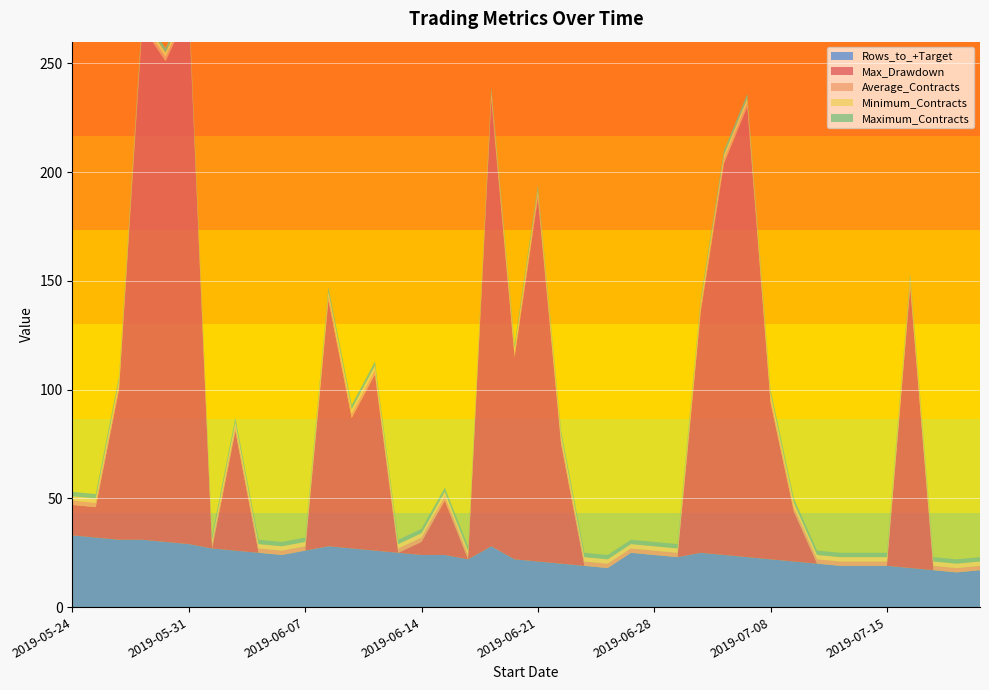

Reading left to right, list all the values displayed in this chart.

Max_Drawdown: 2019-05-24=14	2019-05-27=14	2019-05-28=69	2019-05-29=236	2019-05-30=221	2019-05-31=245	2019-06-03=0	2019-06-04=55	2019-06-05=0	2019-06-06=0	2019-06-07=0	2019-06-10=113	2019-06-11=60	2019-06-12=81	2019-06-13=0	2019-06-14=6	2019-06-17=25	2019-06-18=0	2019-06-19=205	2019-06-20=93	2019-06-21=167	2019-06-24=55	2019-06-25=0	2019-06-26=0	2019-06-27=0	2019-06-28=0	2019-07-02=0	2019-07-03=111	2019-07-04=180	2019-07-05=207	2019-07-08=72	2019-07-09=23	2019-07-10=0	2019-07-11=0	2019-07-12=0	2019-07-15=0	2019-07-16=129	2019-07-17=0	2019-07-18=0	2019-07-19=0
Average_Contracts: 2019-05-24=2	2019-05-27=2	2019-05-28=2	2019-05-29=2	2019-05-30=2	2019-05-31=2	2019-06-03=2	2019-06-04=2	2019-06-05=2	2019-06-06=2	2019-06-07=2	2019-06-10=2	2019-06-11=2	2019-06-12=2	2019-06-13=2	2019-06-14=2	2019-06-17=2	2019-06-18=2	2019-06-19=2	2019-06-20=2	2019-06-21=2	2019-06-24=2	2019-06-25=2	2019-06-26=2	2019-06-27=2	2019-06-28=2	2019-07-02=2	2019-07-03=2	2019-07-04=2	2019-07-05=2	2019-07-08=2	2019-07-09=2	2019-07-10=2	2019-07-11=2	2019-07-12=2	2019-07-15=2	2019-07-16=2	2019-07-17=2	2019-07-18=2	2019-07-19=2
Minimum_Contracts: 2019-05-24=2	2019-05-27=2	2019-05-28=2	2019-05-29=2	2019-05-30=2	2019-05-31=2	2019-06-03=2	2019-06-04=2	2019-06-05=2	2019-06-06=2	2019-06-07=2	2019-06-10=2	2019-06-11=2	2019-06-12=2	2019-06-13=2	2019-06-14=2	2019-06-17=2	2019-06-18=2	2019-06-19=2	2019-06-20=2	2019-06-21=2	2019-06-24=2	2019-06-25=2	2019-06-26=2	2019-06-27=2	2019-06-28=2	2019-07-02=2	2019-07-03=2	2019-07-04=2	2019-07-05=2	2019-07-08=2	2019-07-09=2	2019-07-10=2	2019-07-11=2	2019-07-12=2	2019-07-15=2	2019-07-16=2	2019-07-17=2	2019-07-18=2	2019-07-19=2
Maximum_Contracts: 2019-05-24=2	2019-05-27=2	2019-05-28=2	2019-05-29=2	2019-05-30=2	2019-05-31=2	2019-06-03=2	2019-06-04=2	2019-06-05=2	2019-06-06=2	2019-06-07=2	2019-06-10=2	2019-06-11=2	2019-06-12=2	2019-06-13=2	2019-06-14=2	2019-06-17=2	2019-06-18=2	2019-06-19=2	2019-06-20=2	2019-06-21=2	2019-06-24=2	2019-06-25=2	2019-06-26=2	2019-06-27=2	2019-06-28=2	2019-07-02=2	2019-07-03=2	2019-07-04=2	2019-07-05=2	2019-07-08=2	2019-07-09=2	2019-07-10=2	2019-07-11=2	2019-07-12=2	2019-07-15=2	2019-07-16=2	2019-07-17=2	2019-07-18=2	2019-07-19=2
Rows_to_+Target: 2019-05-24=33	2019-05-27=32	2019-05-28=31	2019-05-29=31	2019-05-30=30	2019-05-31=29	2019-06-03=27	2019-06-04=26	2019-06-05=25	2019-06-06=24	2019-06-07=26	2019-06-10=28	2019-06-11=27	2019-06-12=26	2019-06-13=25	2019-06-14=24	2019-06-17=24	2019-06-18=22	2019-06-19=28	2019-06-20=22	2019-06-21=21	2019-06-24=20	2019-06-25=19	2019-06-26=18	2019-06-27=25	2019-06-28=24	2019-07-02=23	2019-07-03=25	2019-07-04=24	2019-07-05=23	2019-07-08=22	2019-07-09=21	2019-07-10=20	2019-07-11=19	2019-07-12=19	2019-07-15=19	2019-07-16=18	2019-07-17=17	2019-07-18=16	2019-07-19=17